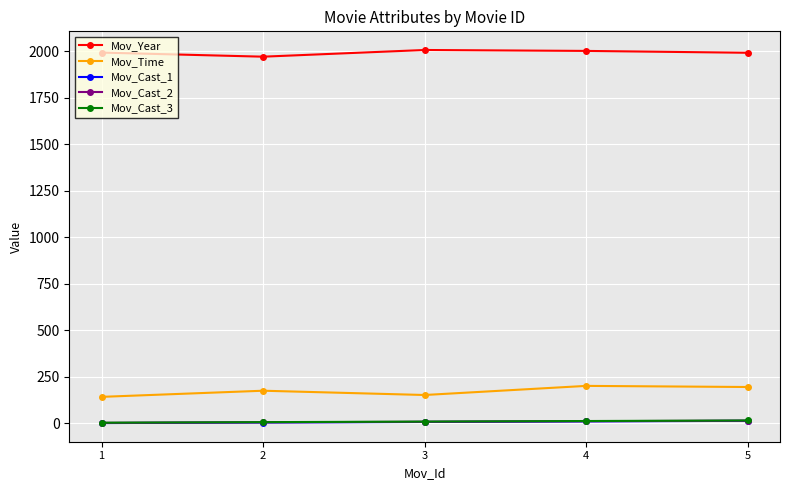

True or false: Mov_Cast_1 and Mov_Year cross at least once.

False